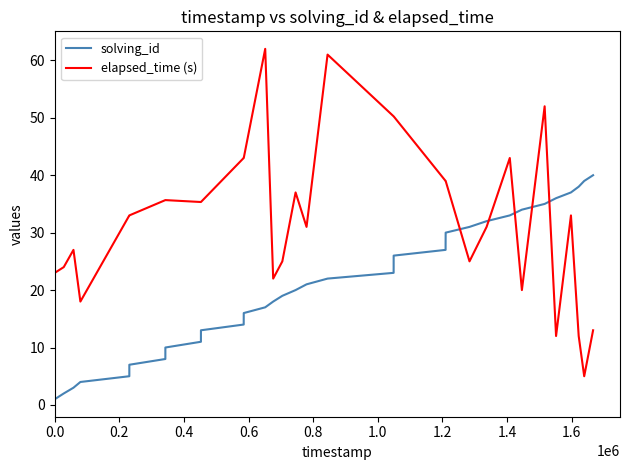

After their last crossing, which series has the higher values: solving_id or elapsed_time (s)?

solving_id